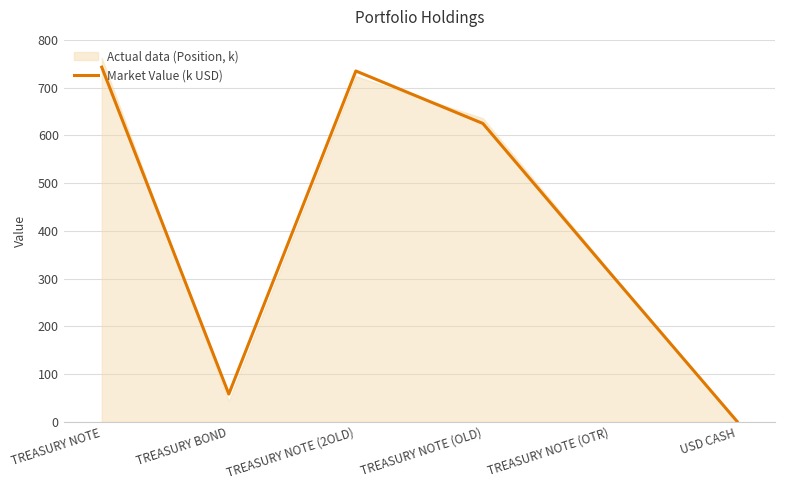

Does the chart display data point markers on the line(s)?

No